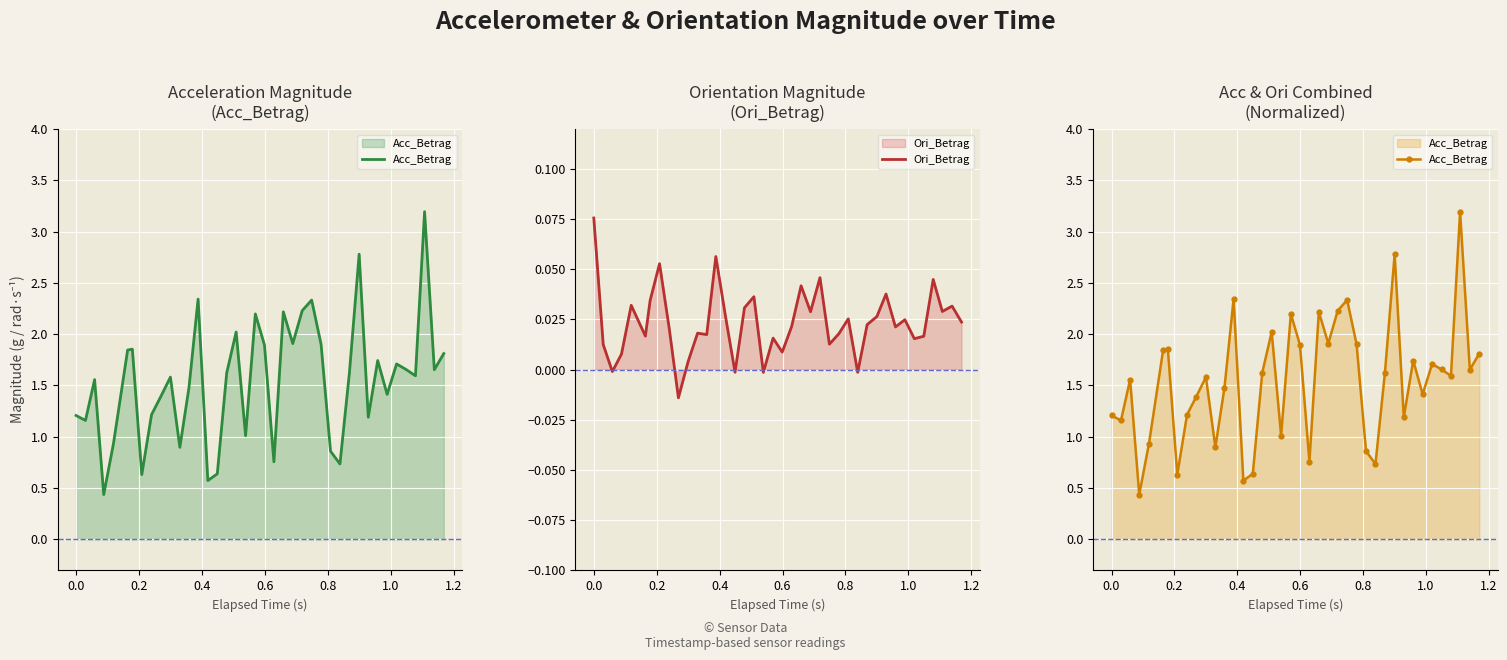

How many negative values does the Ori_Betrag series have?

5